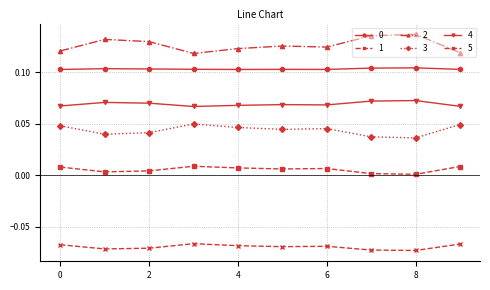

What is the sum of all 5 values?

-0.7